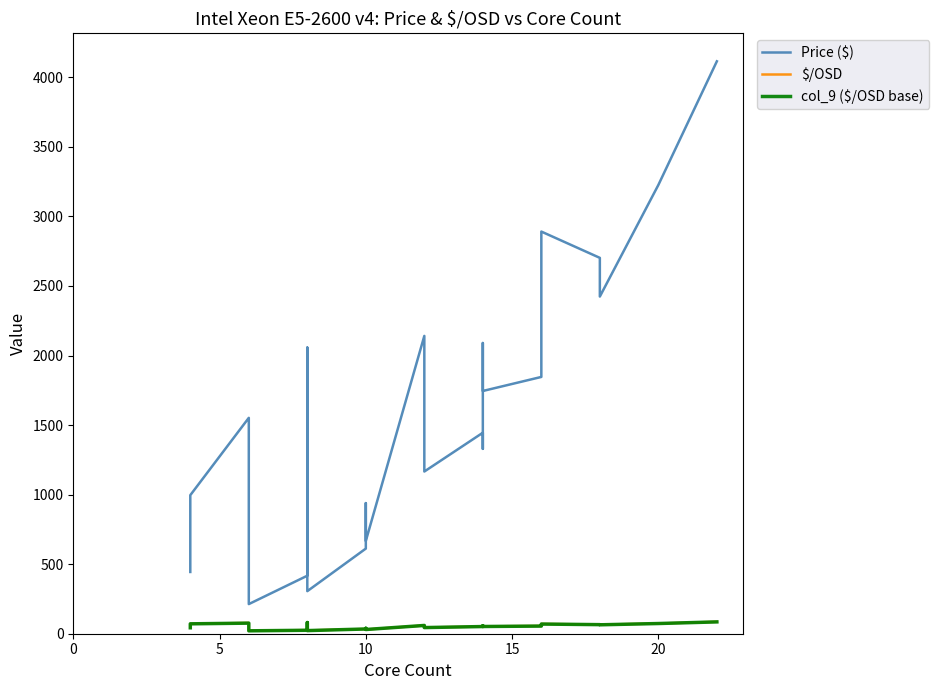

Rank the series by their maximum value, from lowest to highest.

col_9 ($/OSD base), $/OSD, Price ($)